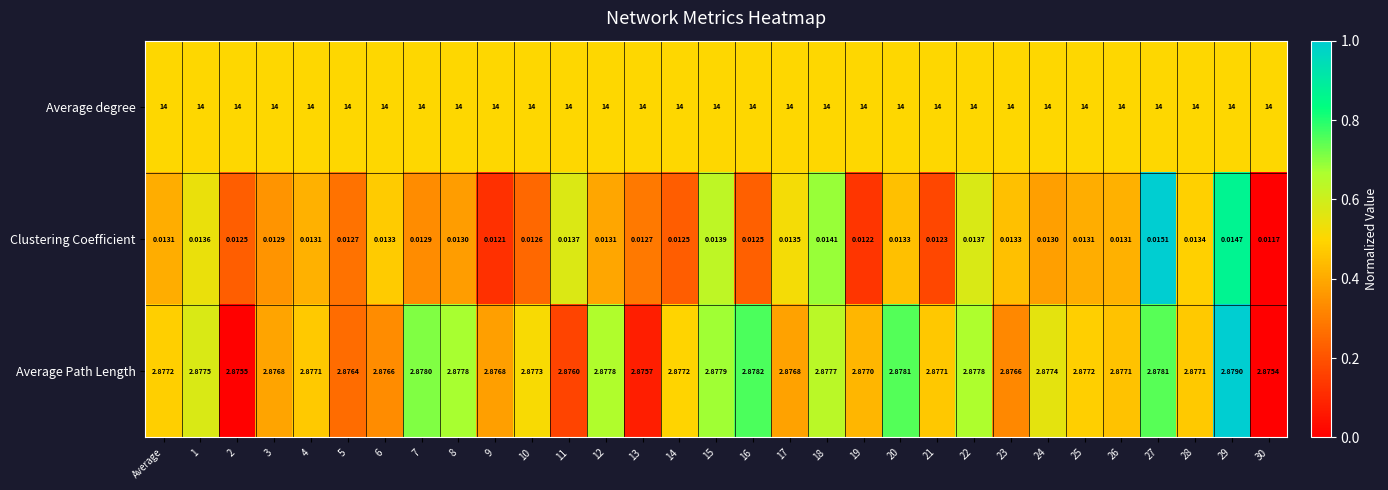

Count the number of categories in the chart.

31